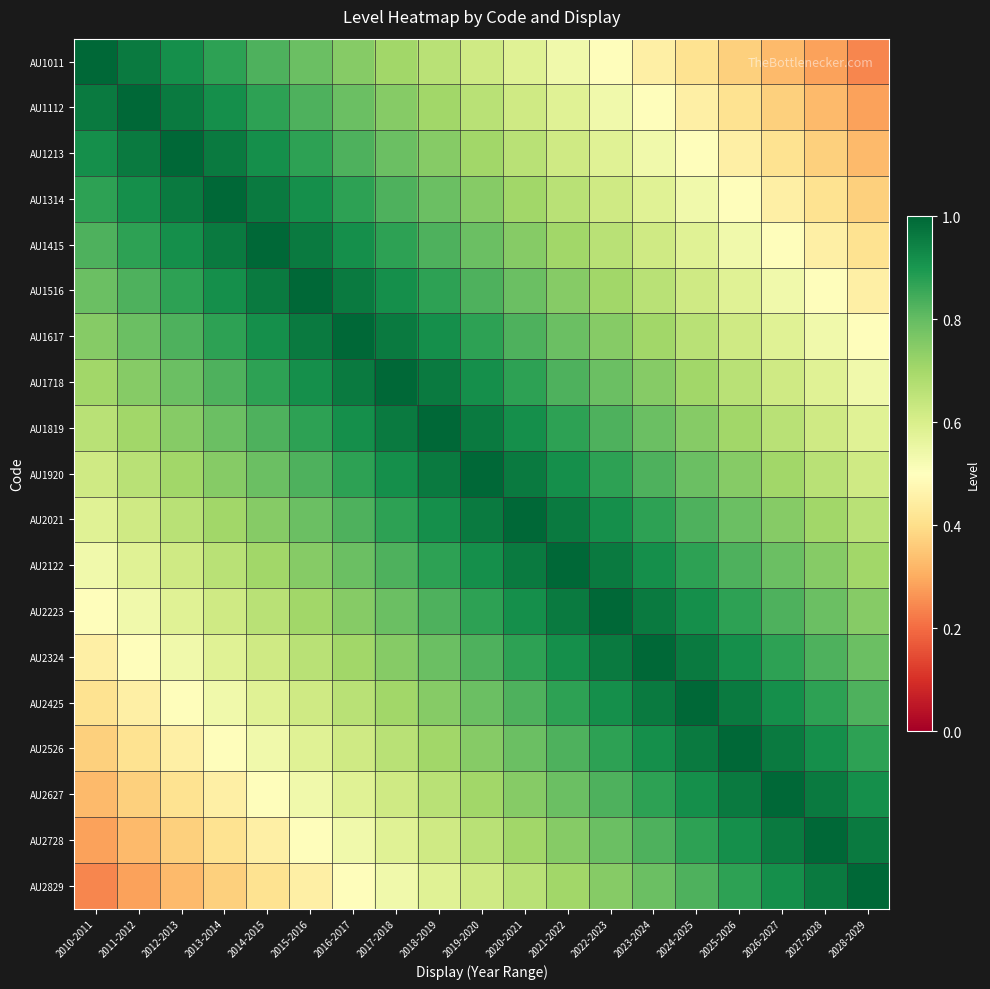

Which series has the largest range (max minus min)?

AU1011